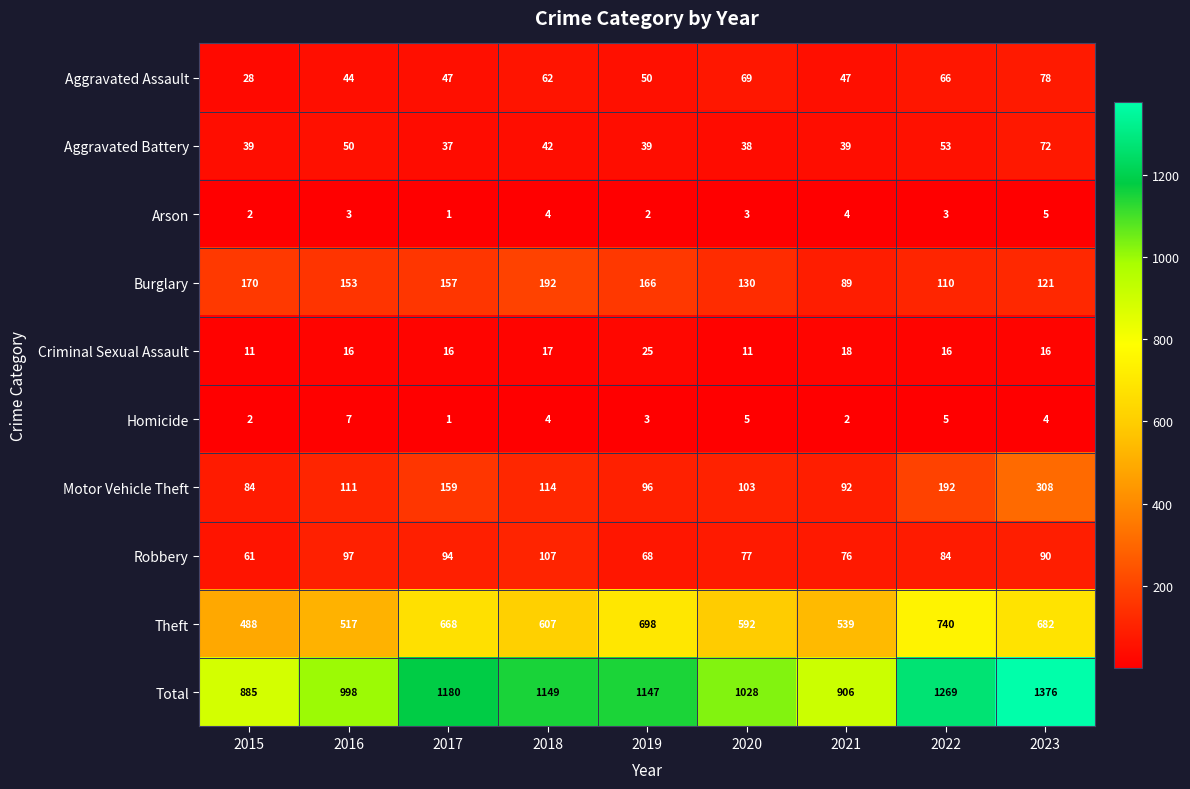

Rank the series at 2019 from highest to lowest value.

Total, Theft, Burglary, Motor Vehicle Theft, Robbery, Aggravated Assault, Aggravated Battery, Criminal Sexual Assault, Homicide, Arson